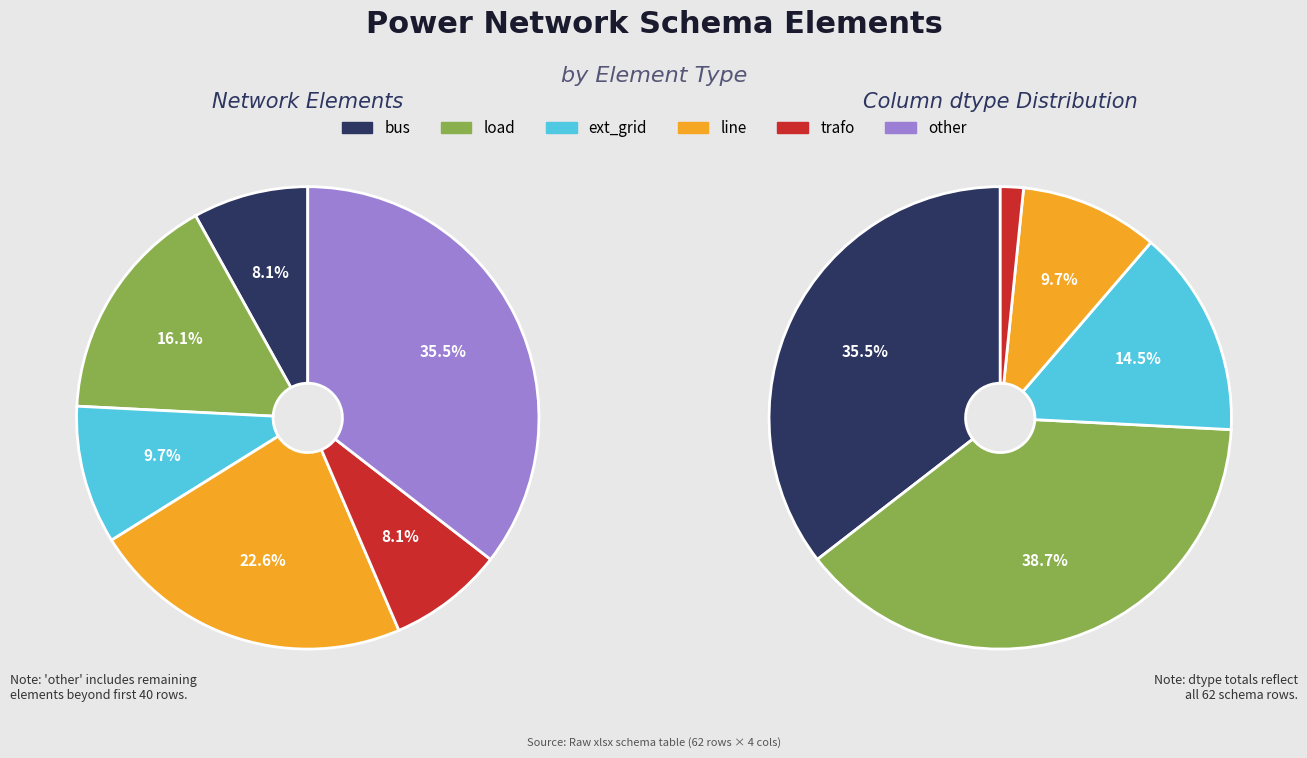

Is ext_grid the majority of the pie?

No